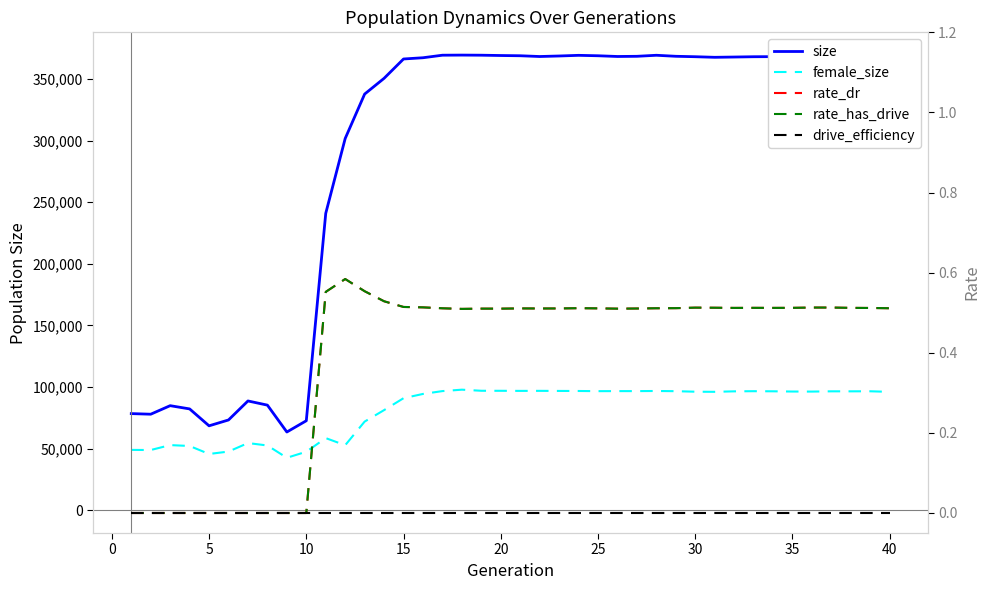

Reading left to right, transcribe all the data shown in this chart.

size: 78447.0	77955.0	84882.0	82257.0	68535.0	73286.0	88707.0	85321.0	63509.0	72653.0	240975.0	301713.0	337760.0	350541.0	366232.0	367239.0	369296.0	369389.0	369299.0	369044.0	368855.0	368236.0	368660.0	369189.0	368848.0	368259.0	368407.0	369246.0	368419.0	368068.0	367593.0	367815.0	368057.0	368127.0	368334.0	368432.0	368339.0	367834.0	368261.0	367952.0
female_size: 48997.0	48885.0	52889.0	52168.0	45684.0	47637.0	54545.0	52573.0	42588.0	47512.0	58561.0	52792.0	71973.0	81288.0	90953.0	94408.0	96714.0	97862.0	96976.0	96951.0	96878.0	96909.0	96843.0	96799.0	96663.0	96700.0	96693.0	96800.0	96639.0	96222.0	96127.0	96509.0	96630.0	96544.0	96359.0	96321.0	96527.0	96518.0	96565.0	96089.0
rate_dr: 0.0	0.0	0.0	0.0	0.0	0.0	0.0	0.0	0.0	0.0	0.6	0.6	0.6	0.5	0.5	0.5	0.5	0.5	0.5	0.5	0.5	0.5	0.5	0.5	0.5	0.5	0.5	0.5	0.5	0.5	0.5	0.5	0.5	0.5	0.5	0.5	0.5	0.5	0.5	0.5
rate_has_drive: 0.0	0.0	0.0	0.0	0.0	0.0	0.0	0.0	0.0	0.0	0.6	0.6	0.6	0.5	0.5	0.5	0.5	0.5	0.5	0.5	0.5	0.5	0.5	0.5	0.5	0.5	0.5	0.5	0.5	0.5	0.5	0.5	0.5	0.5	0.5	0.5	0.5	0.5	0.5	0.5
drive_efficiency: 0.0	0.0	0.0	0.0	0.0	0.0	0.0	0.0	0.0	0.0	0.0	0.0	0.0	0.0	0.0	0.0	0.0	0.0	0.0	0.0	0.0	0.0	0.0	0.0	0.0	0.0	0.0	0.0	0.0	0.0	0.0	0.0	0.0	0.0	0.0	0.0	0.0	0.0	0.0	0.0